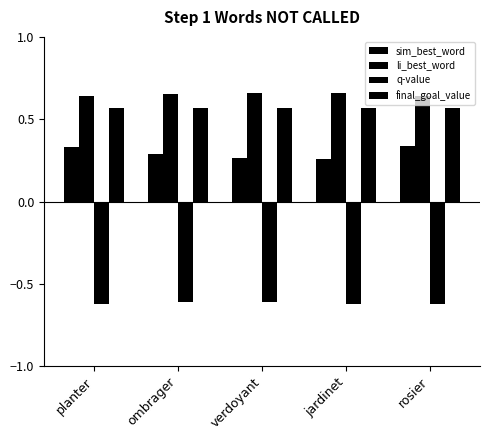

How many groups of bars are there?

5